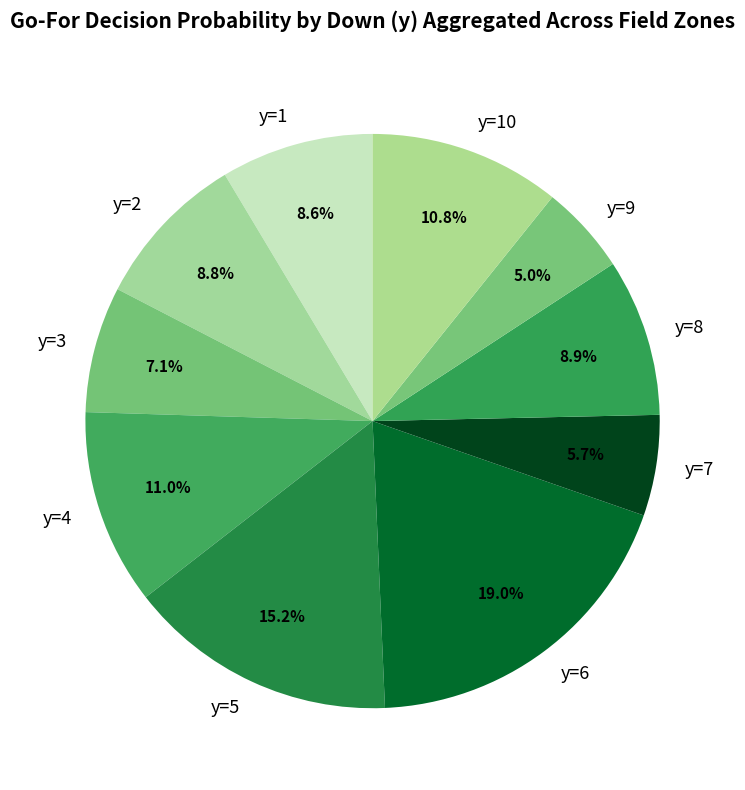

Is there any slice that represents more than half of the pie?

No